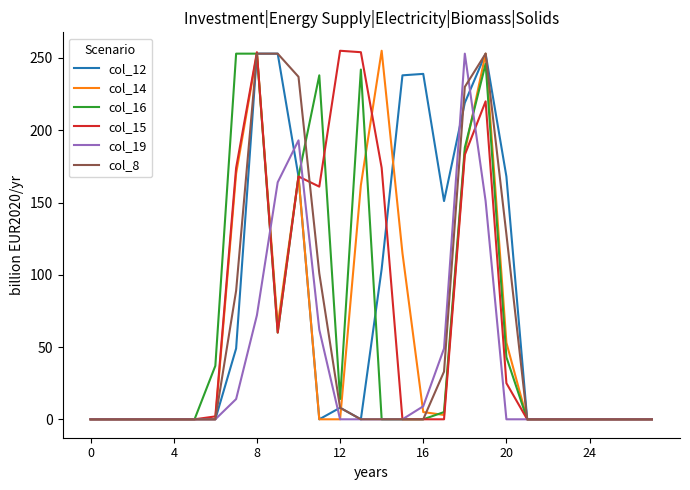

What is the greatest value displayed?

255